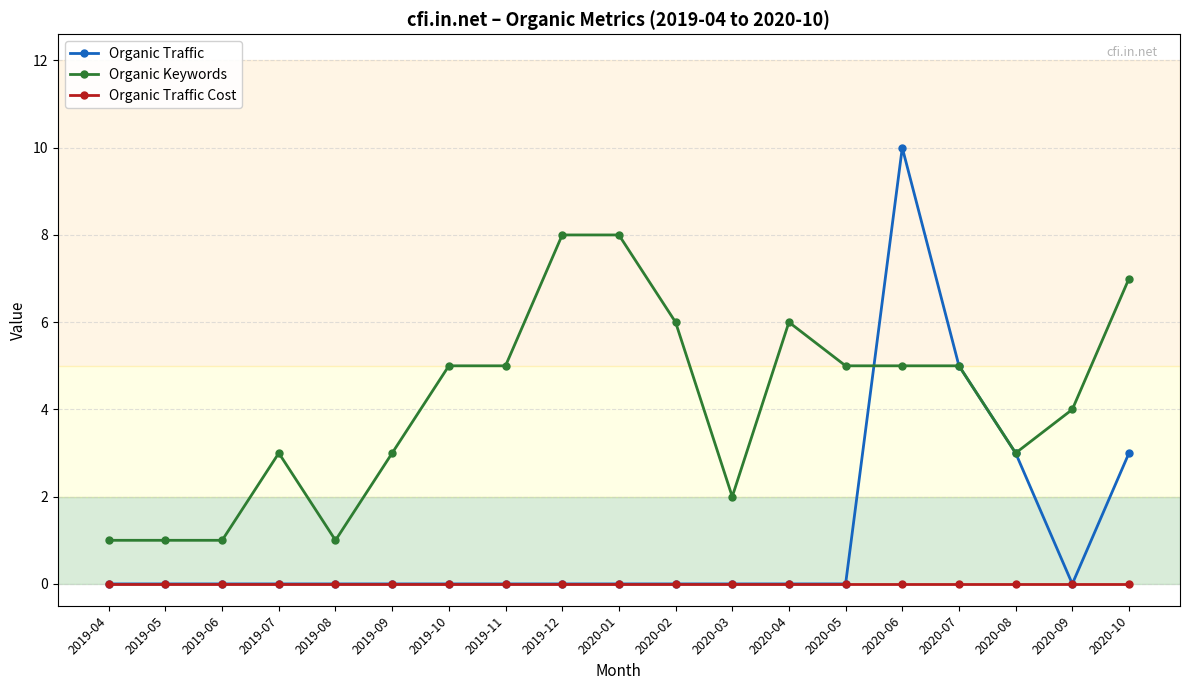

What is the value of the Organic Traffic point at the 17th from the left?

3